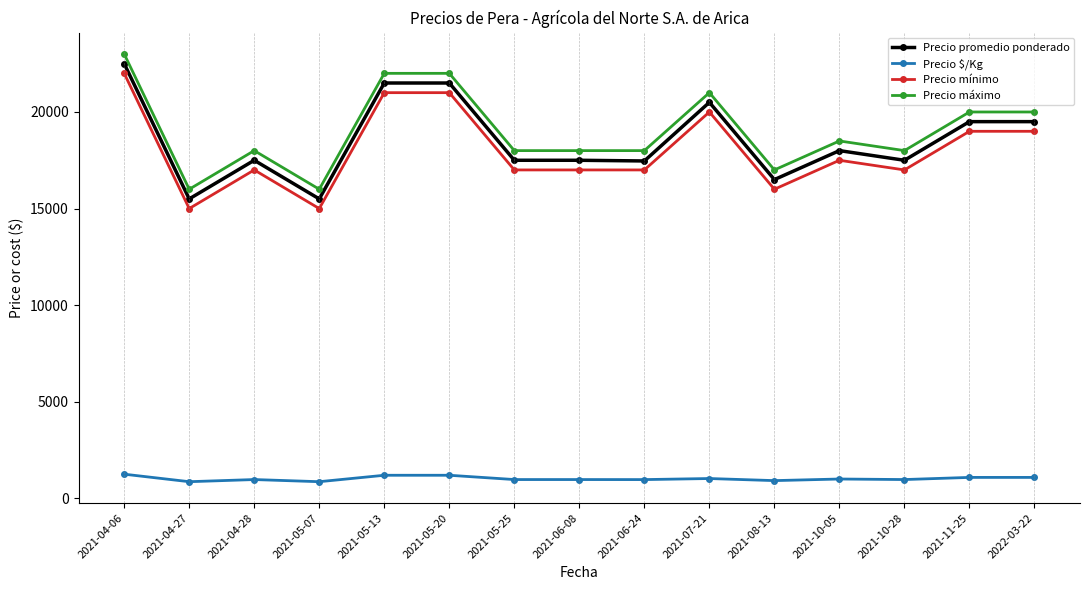

List the series in order of their peak value, lowest first.

Precio $/Kg, Precio mínimo, Precio promedio ponderado, Precio máximo